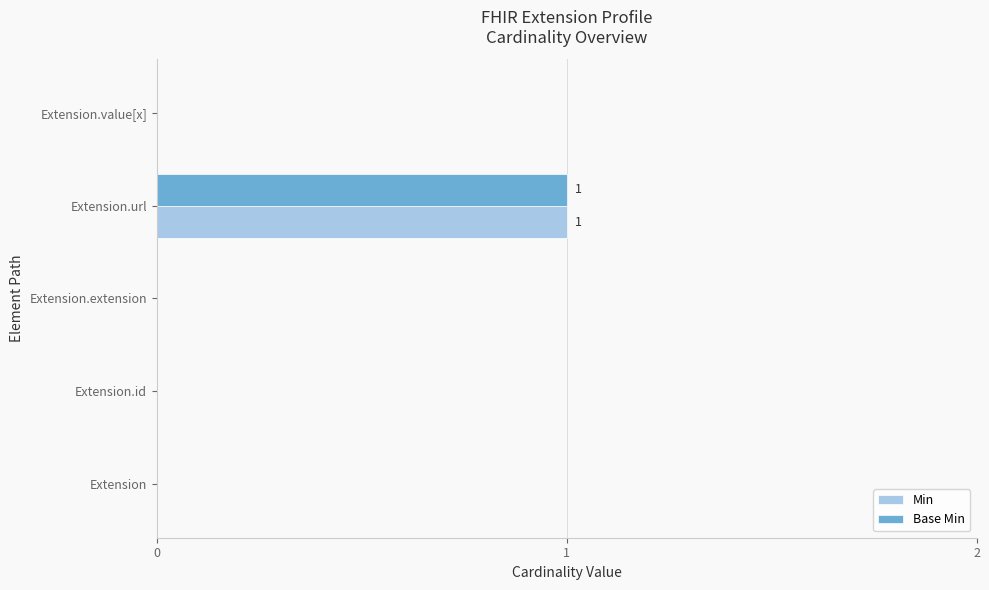

Count the number of data series in this chart.

2